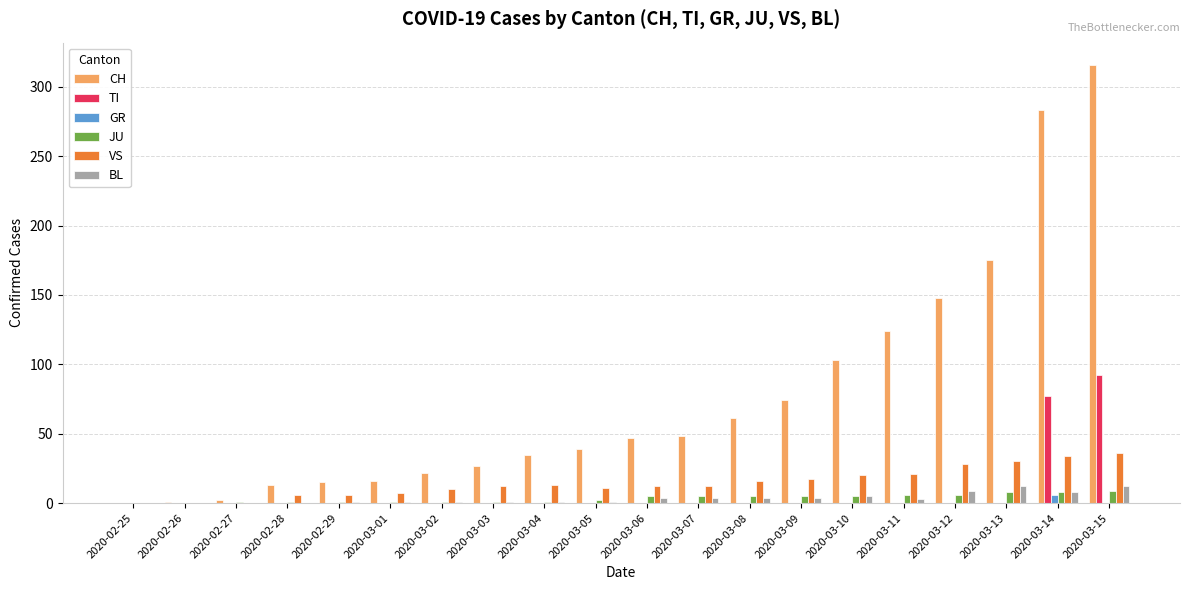

What is the maximum value for CH?

316